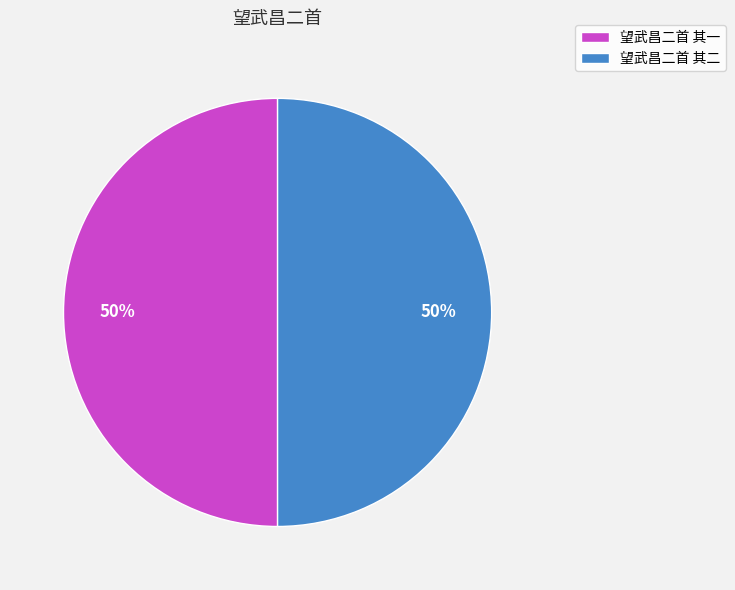

The 望武昌二首 其二 slice represents 42% of the pie. True or false?

False